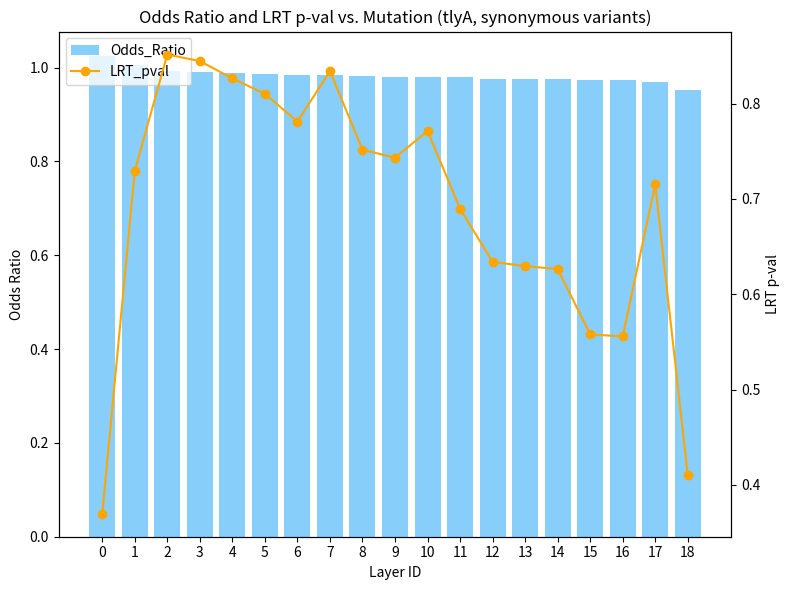

Between 7 and 11, which series saw the biggest shift?

LRT_pval